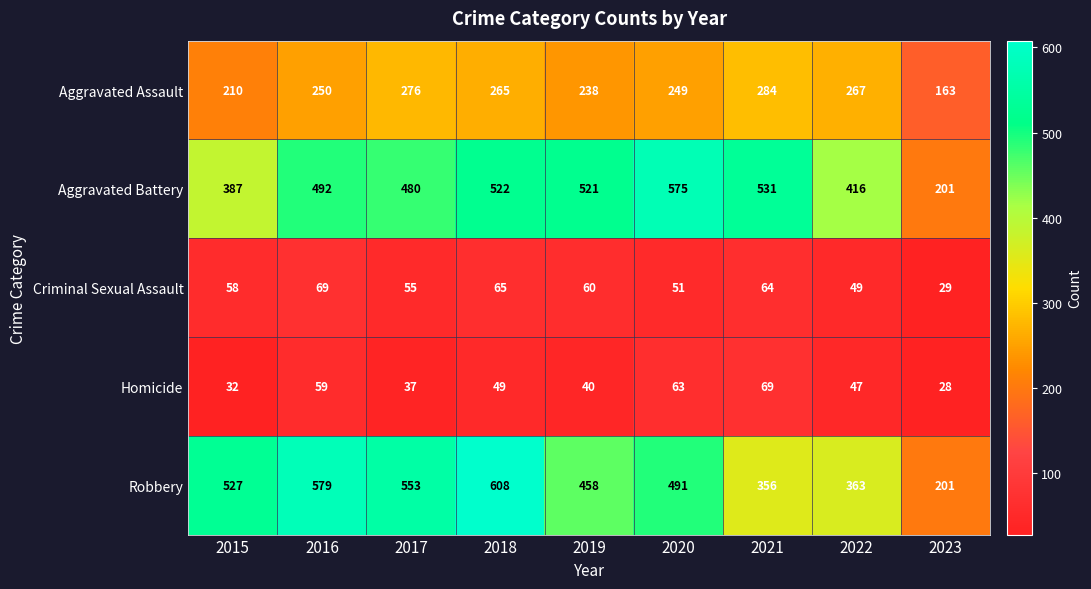

What is the difference between the maximum and minimum values in the Robbery series?

407